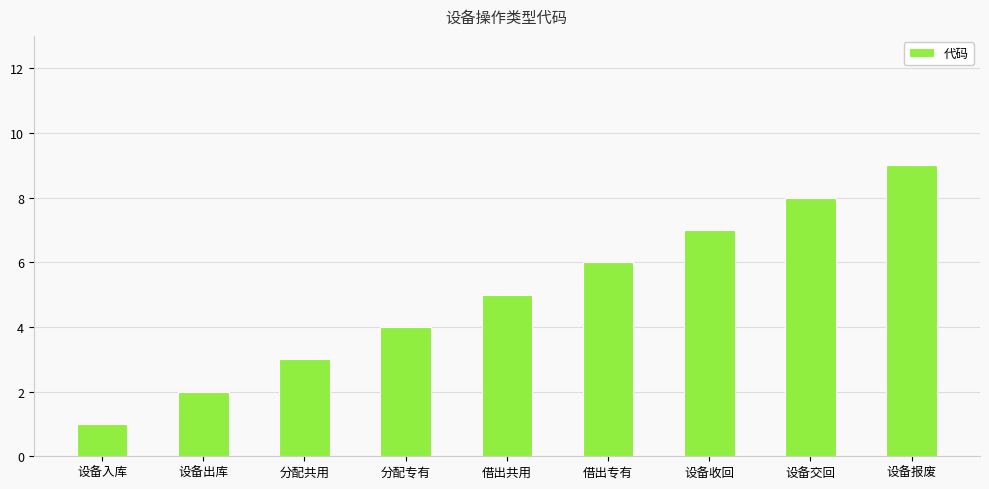

What is the change in value from 设备入库 to 设备报废?

+8